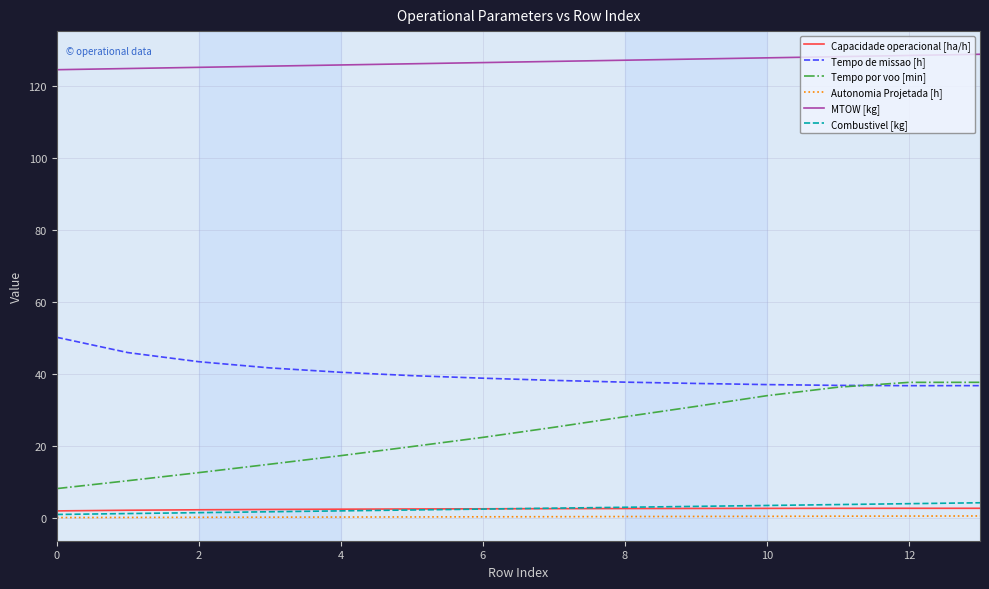

Which series has the largest total across all categories?

MTOW [kg]